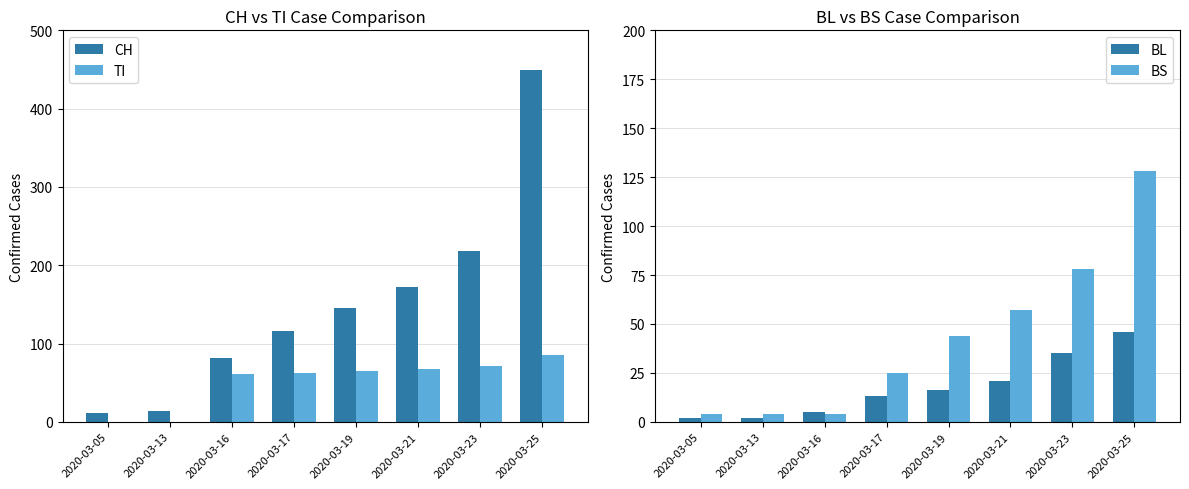

How many bars are there in total?

32